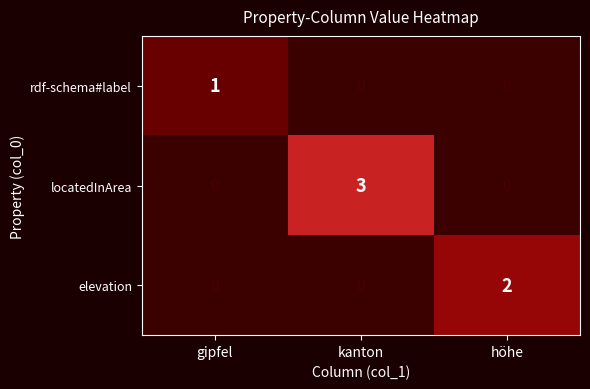

Which series changed the most between gipfel and kanton?

locatedInArea